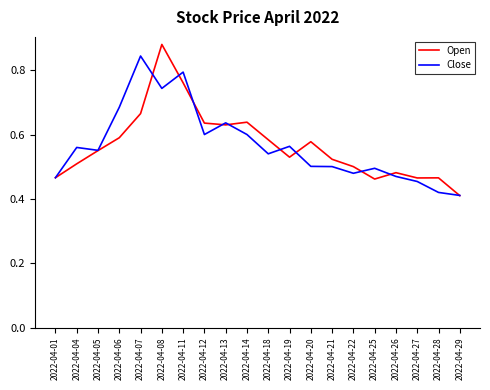

Rank the series at 2022-04-04 from lowest to highest value.

Open, Close